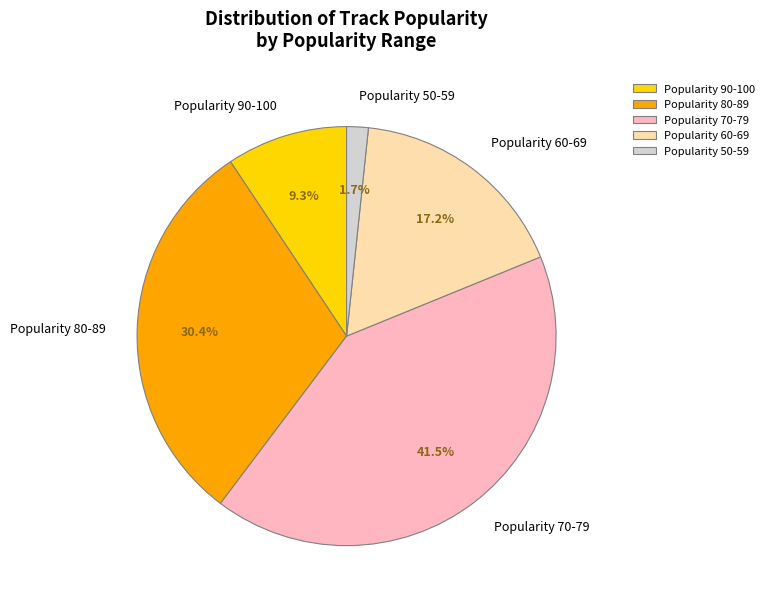

Is the sum of Popularity 80-89 and Popularity 90-100 greater than half?

No